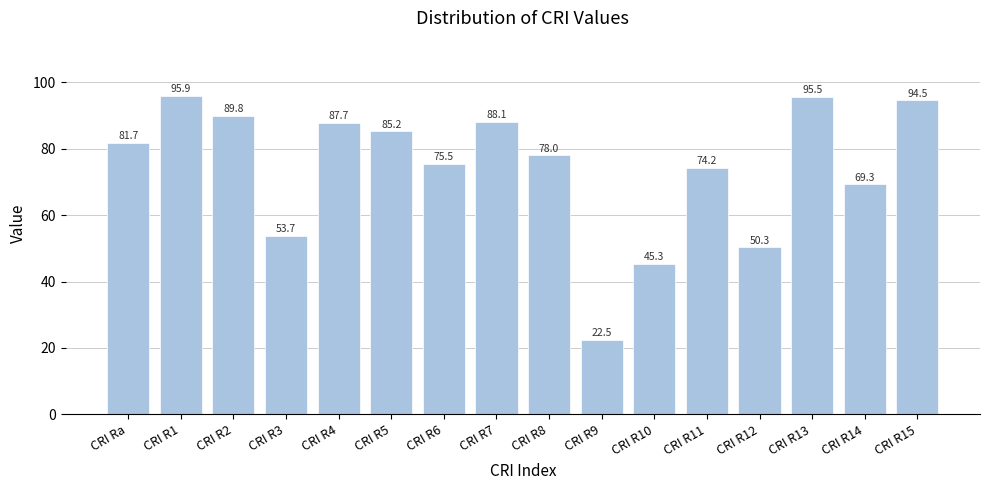

What is the change in value from CRI Ra to CRI R3?

-28.0